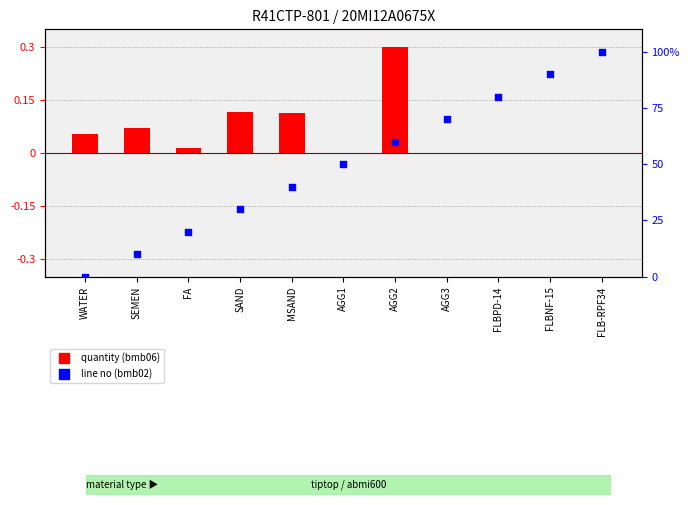

Which series contains the highest Y value?

line no (bmb02)